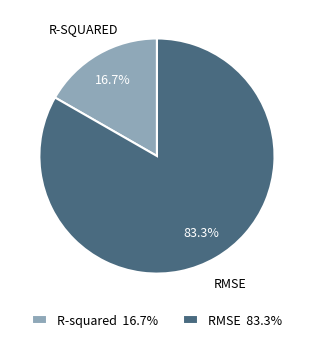

True or false: R-squared accounts for 17% of the total.

True